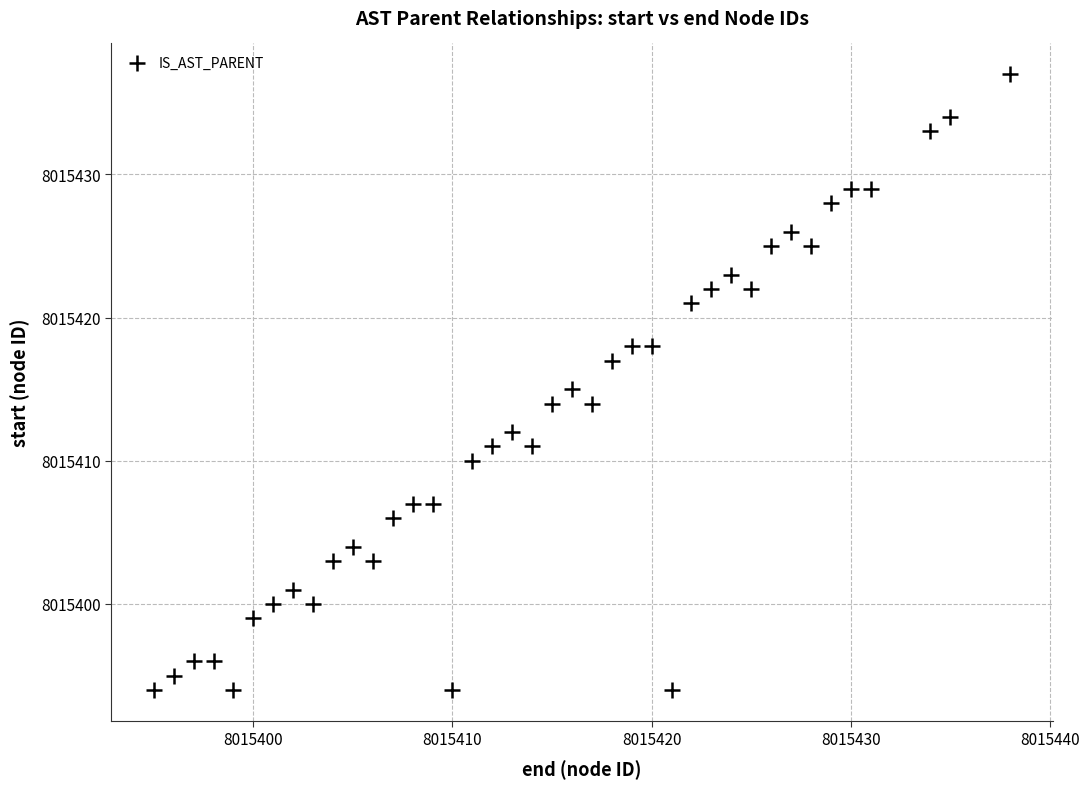

What is the range of X values (max minus min)?

43